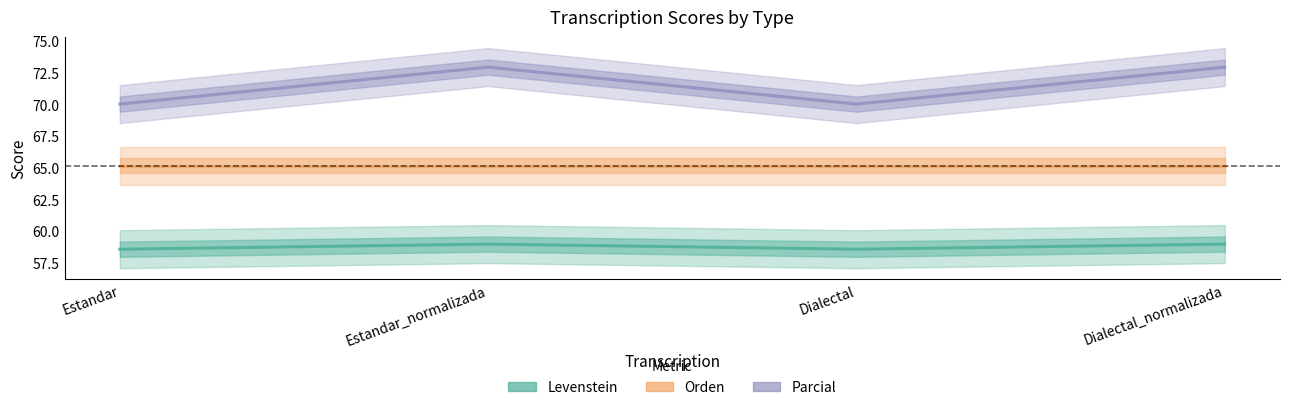

Where does the Parcial series first go above 72?

Estandar_normalizada